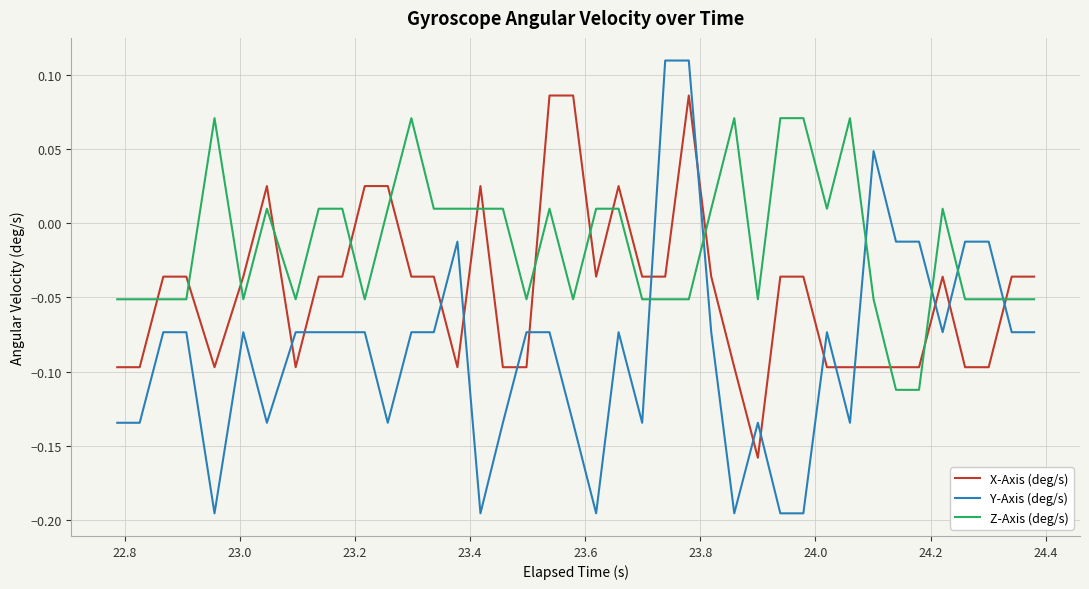

After their last crossing, which series has the higher values: Z-Axis (deg/s) or Y-Axis (deg/s)?

Z-Axis (deg/s)